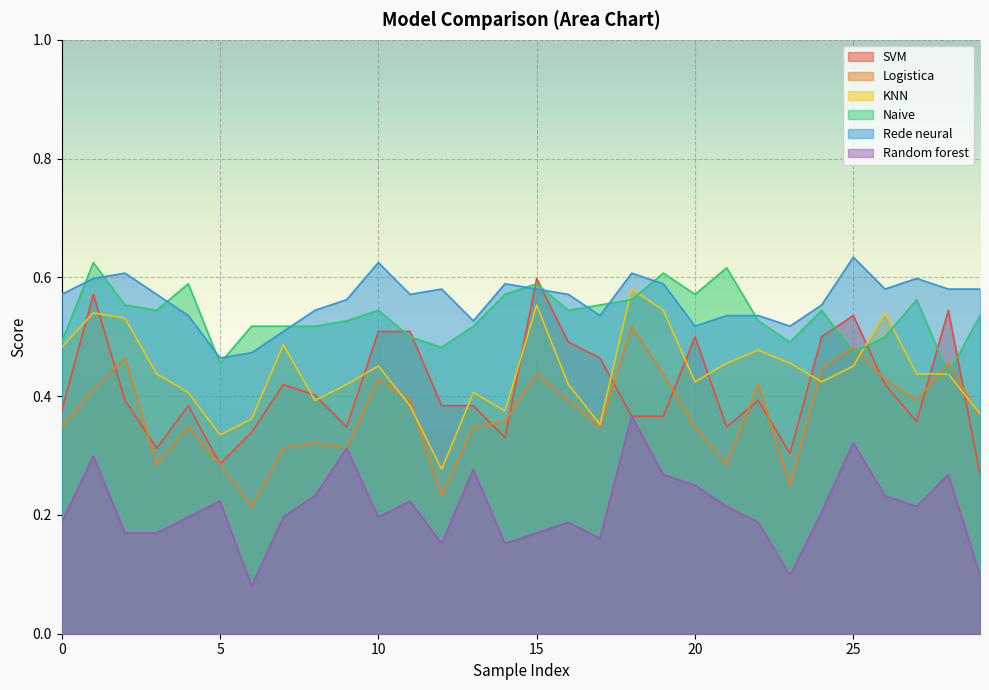

What is the value of the Random forest point at the 23rd from the left?

0.2